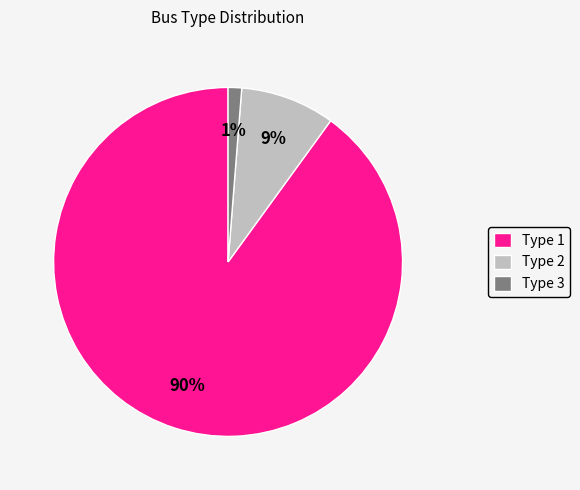

Is the sum of Type 2 and Type 3 greater than half?

No